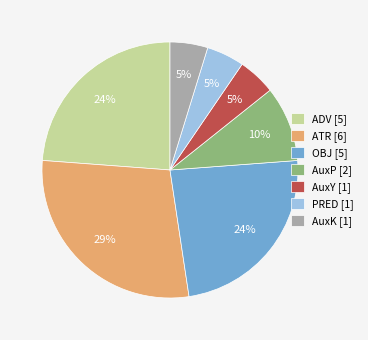

Count the number of slices in the pie.

7